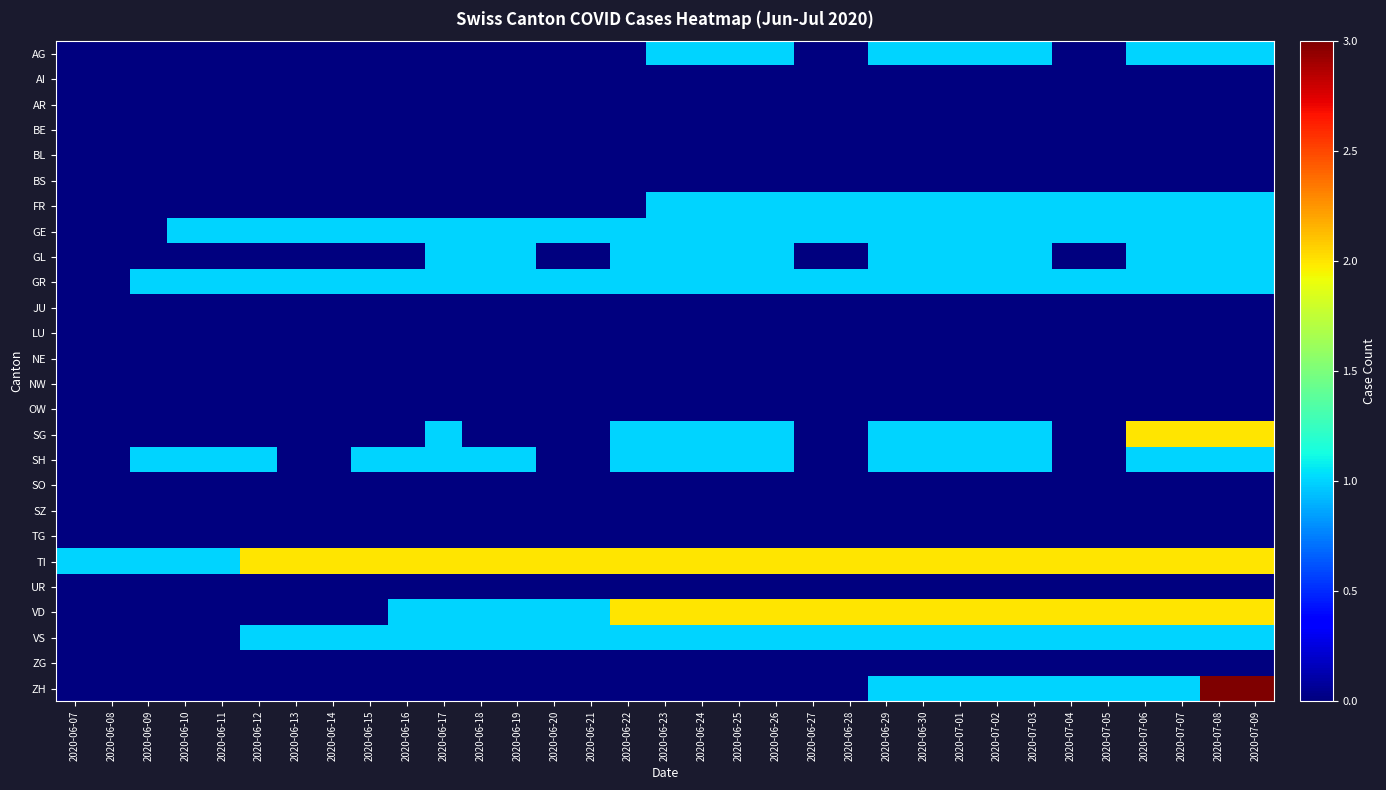

Which series has the widest spread of values?

ZH